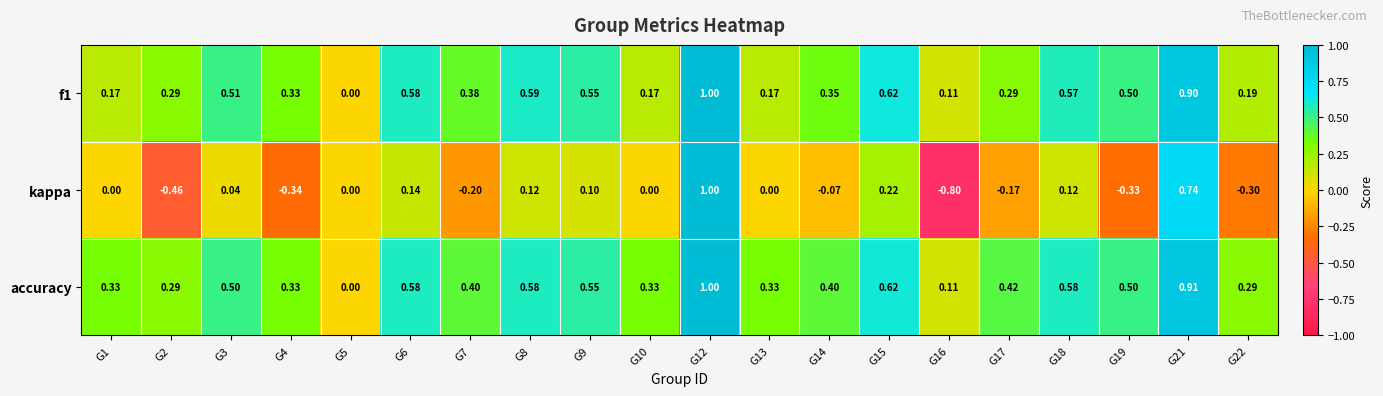

Which series has the largest total across all categories?

accuracy